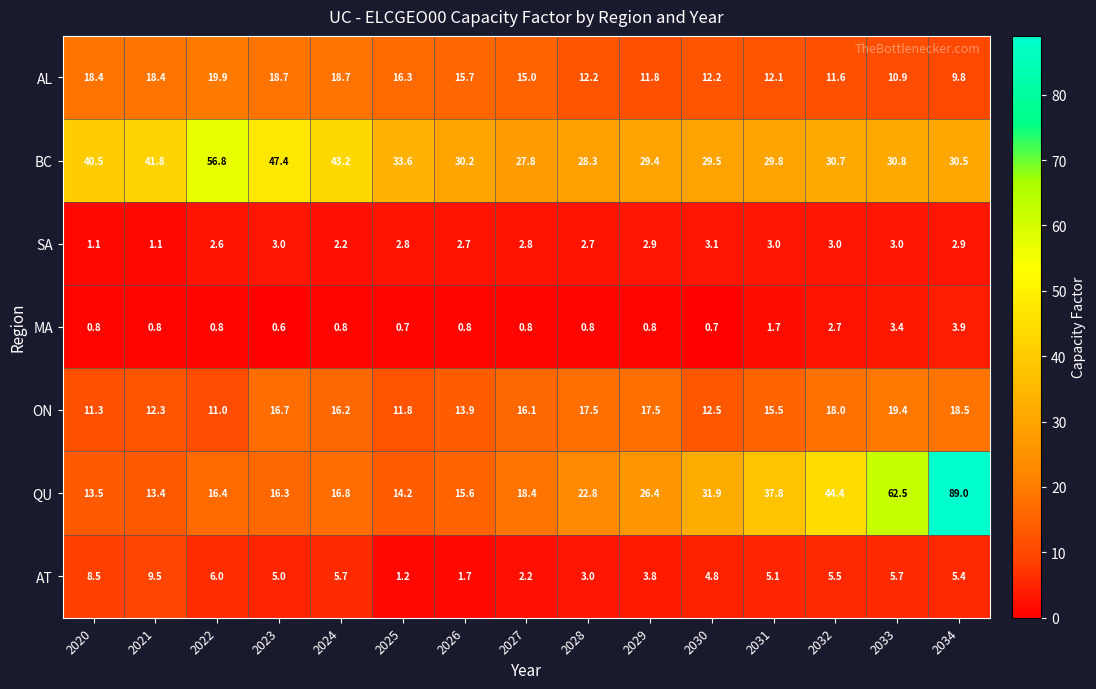

At which label does BC reach its peak?

2022